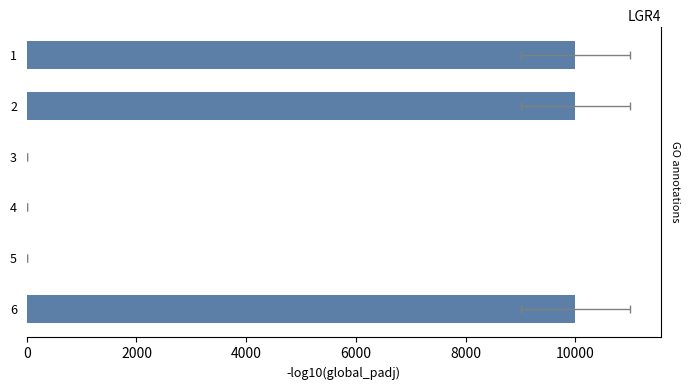

Does the chart contain any negative values?

No